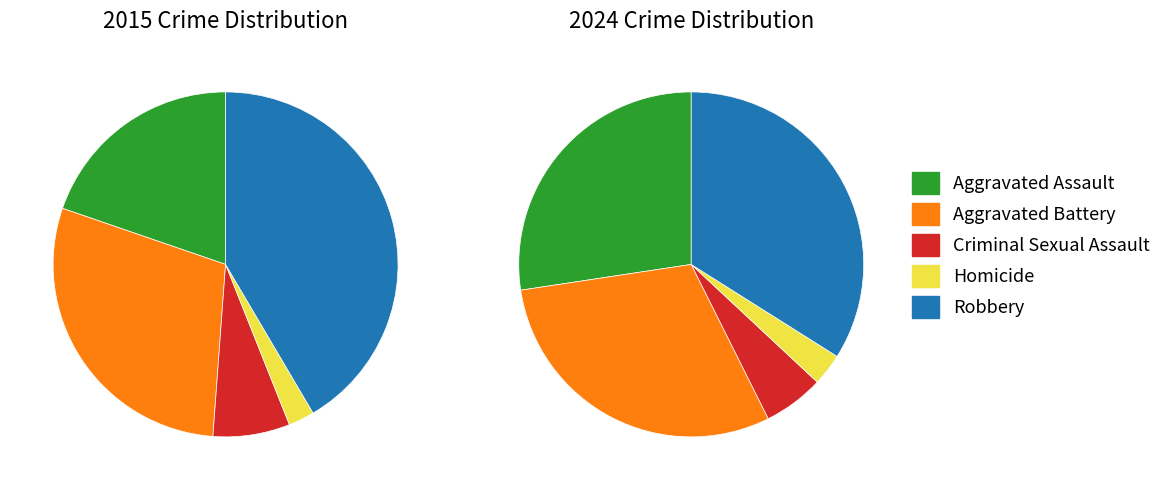

Is 3 the majority of the pie?

No